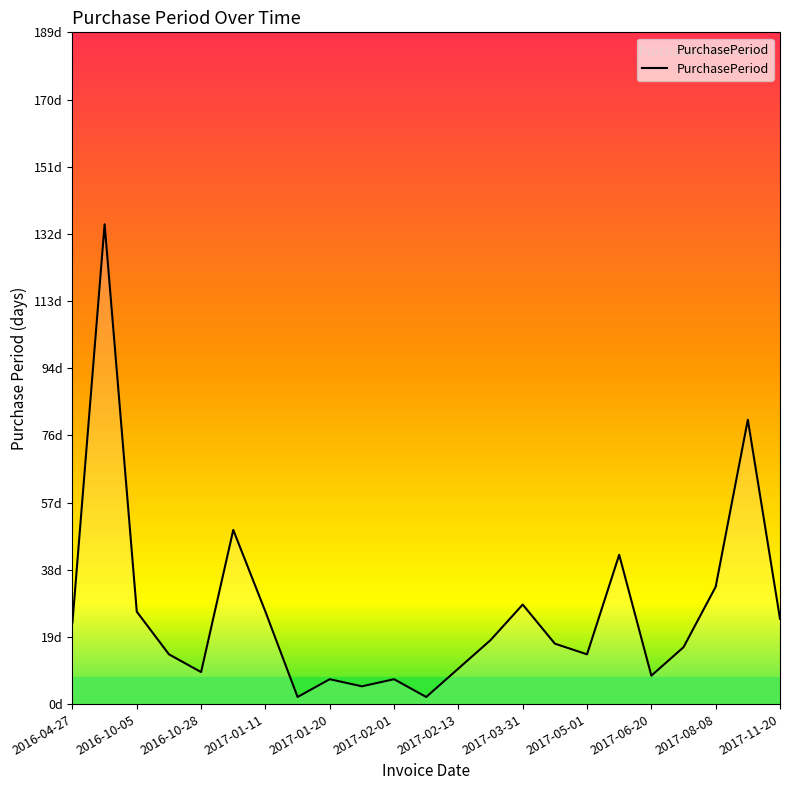

Where is the data nearest to the value 68?

21